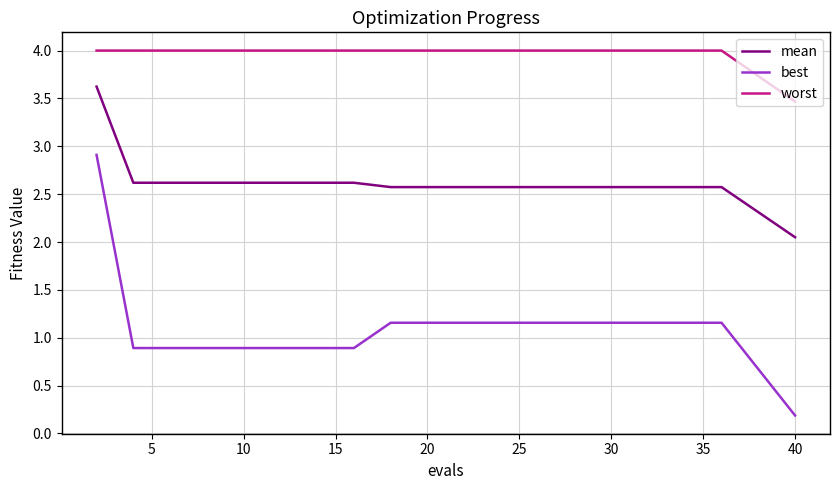

Which series has the widest spread of values?

best